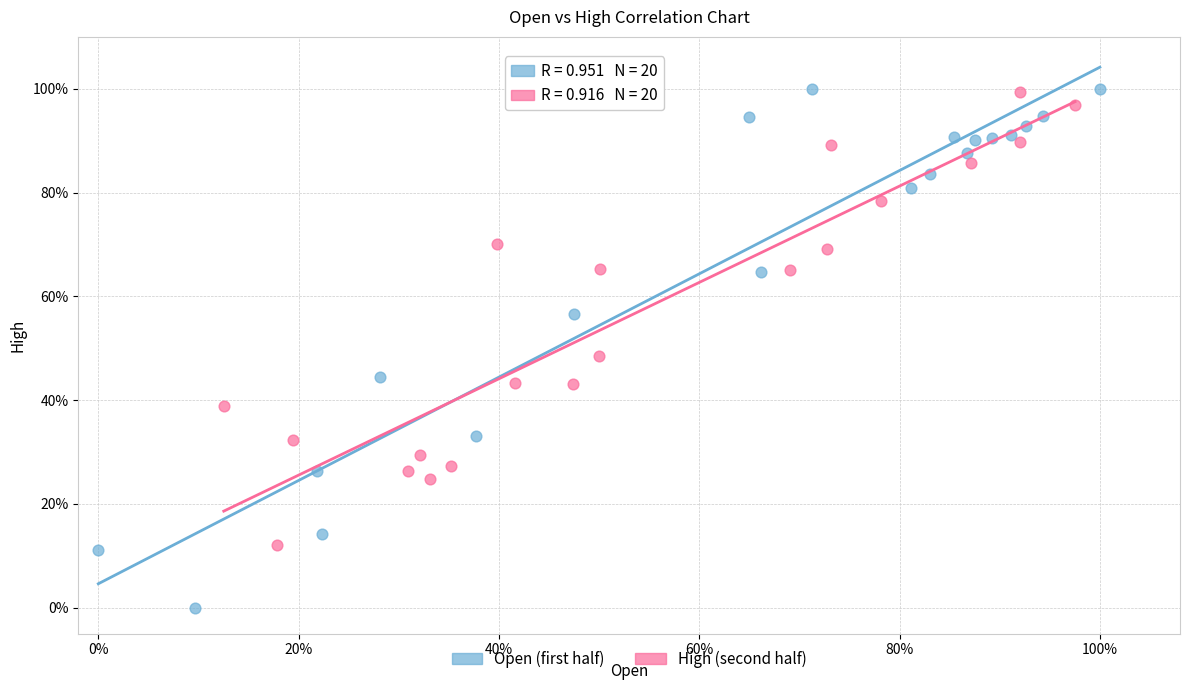

What are all the series names shown in the legend?

Open (first half), High (second half)